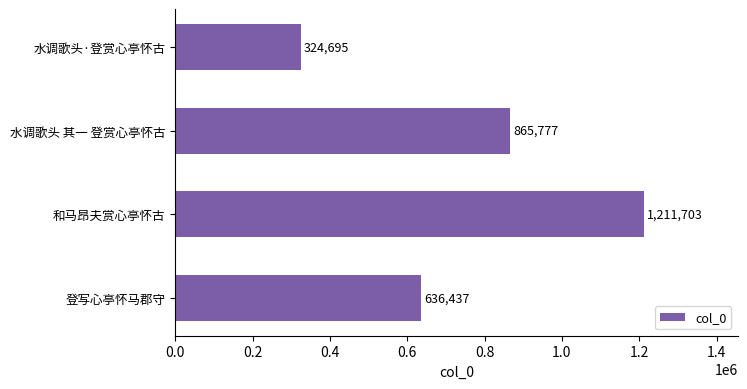

Are the bars grouped side by side (vs. stacked)?

No